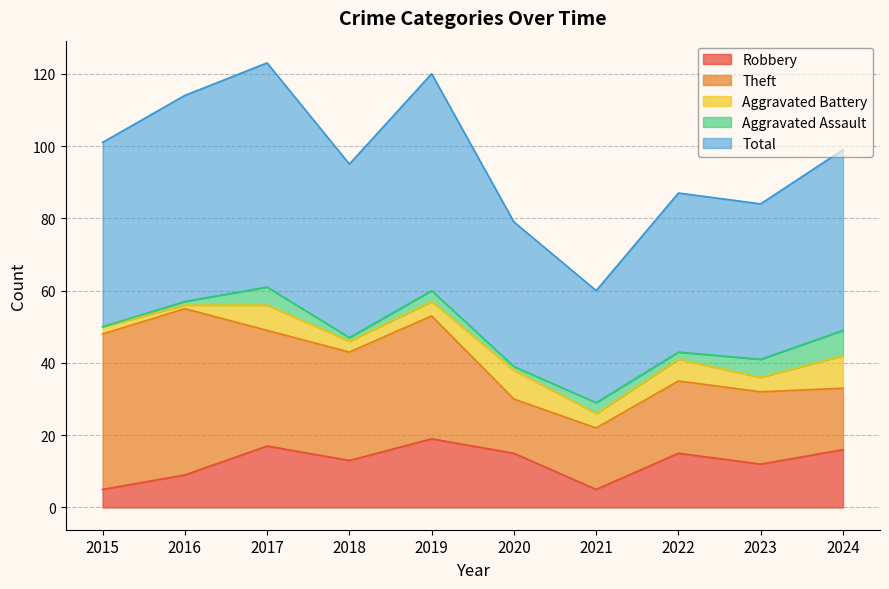

Which label corresponds to the largest value in the chart?

2017